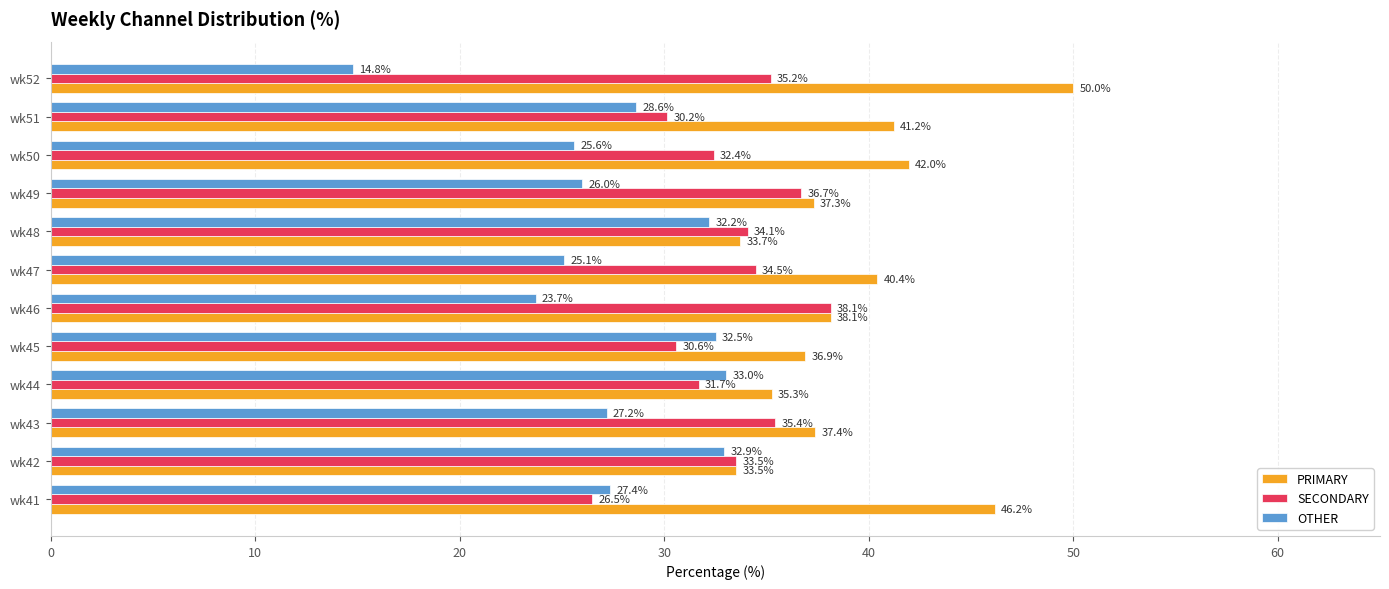

True or false: PRIMARY has a value of 50.0 at wk52.

True